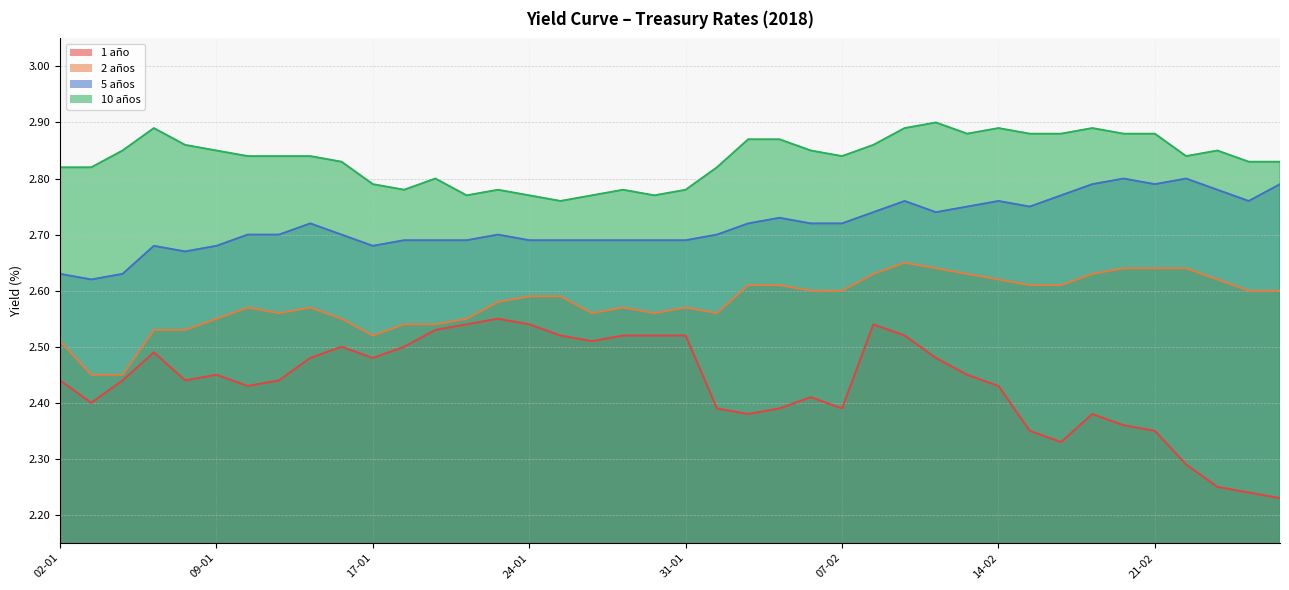

At which category is the sum across all series the highest?

09-02